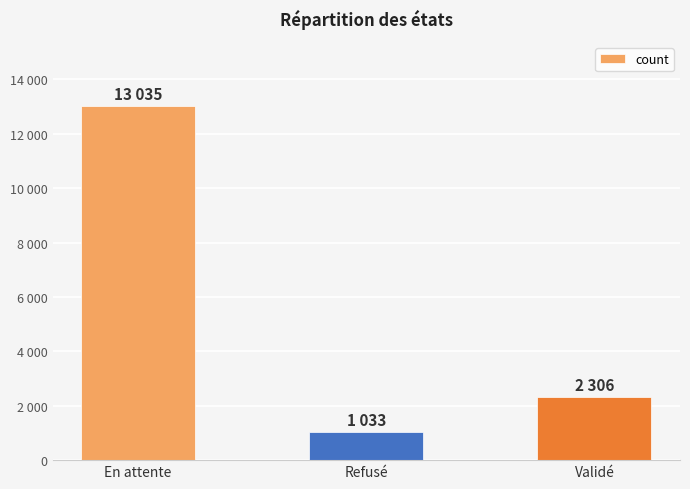

What is the difference between the maximum and second lowest values?

10729